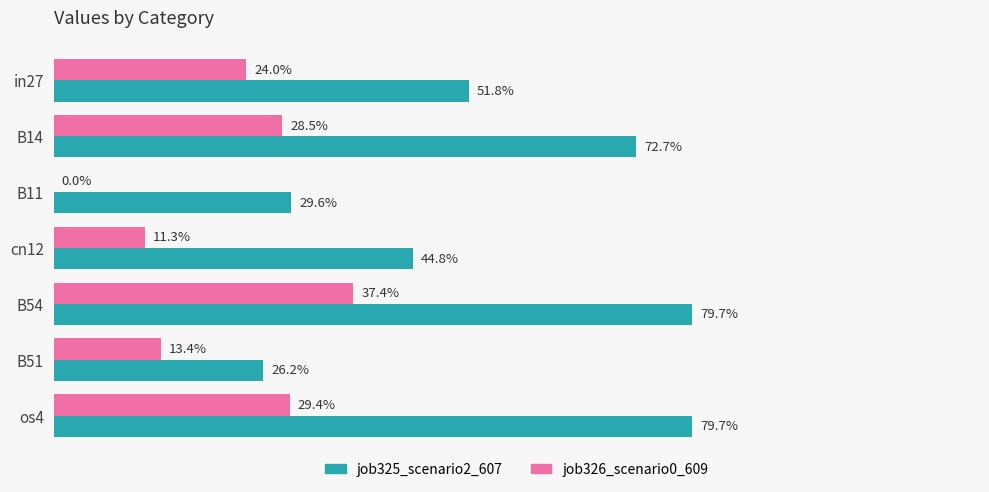

Rank the series by their maximum value, from lowest to highest.

job326_scenario0_609, job325_scenario2_607